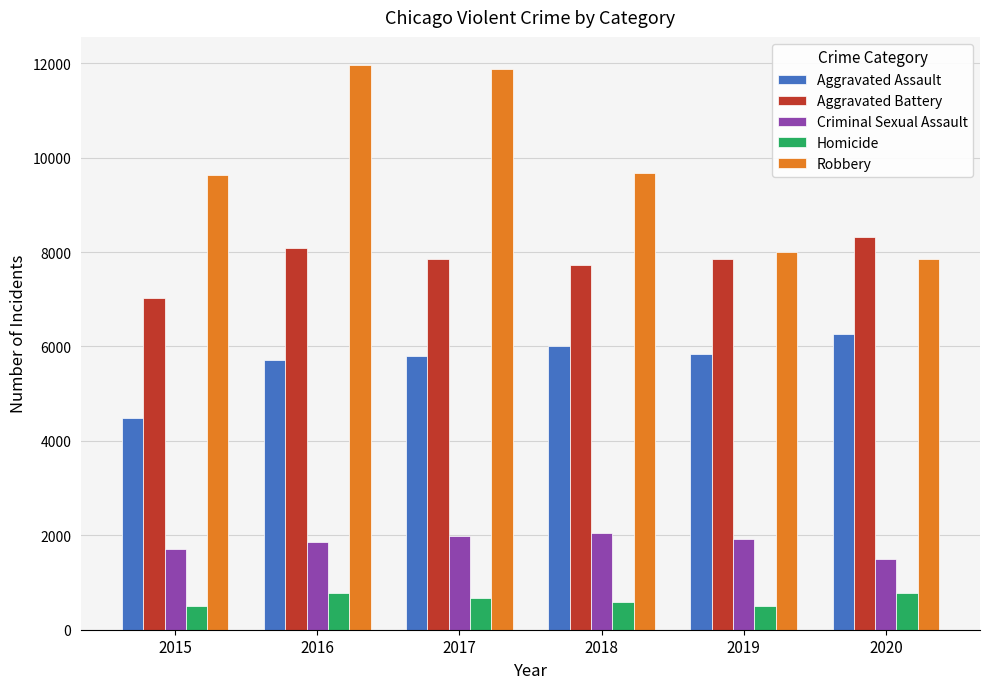

What is the total value across all series at 2019?

24124